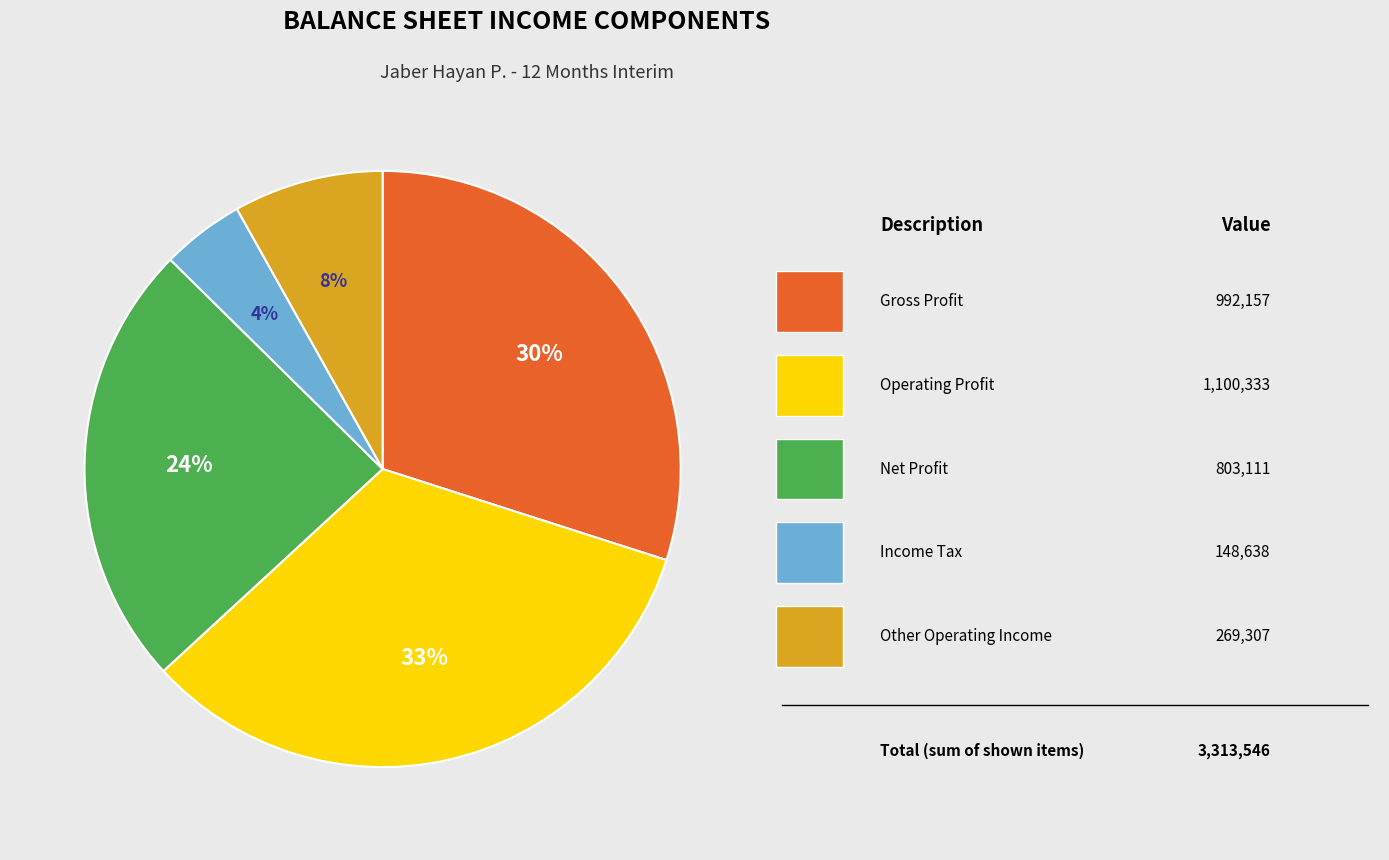

To the nearest percent, what is the average slice percentage?

20%